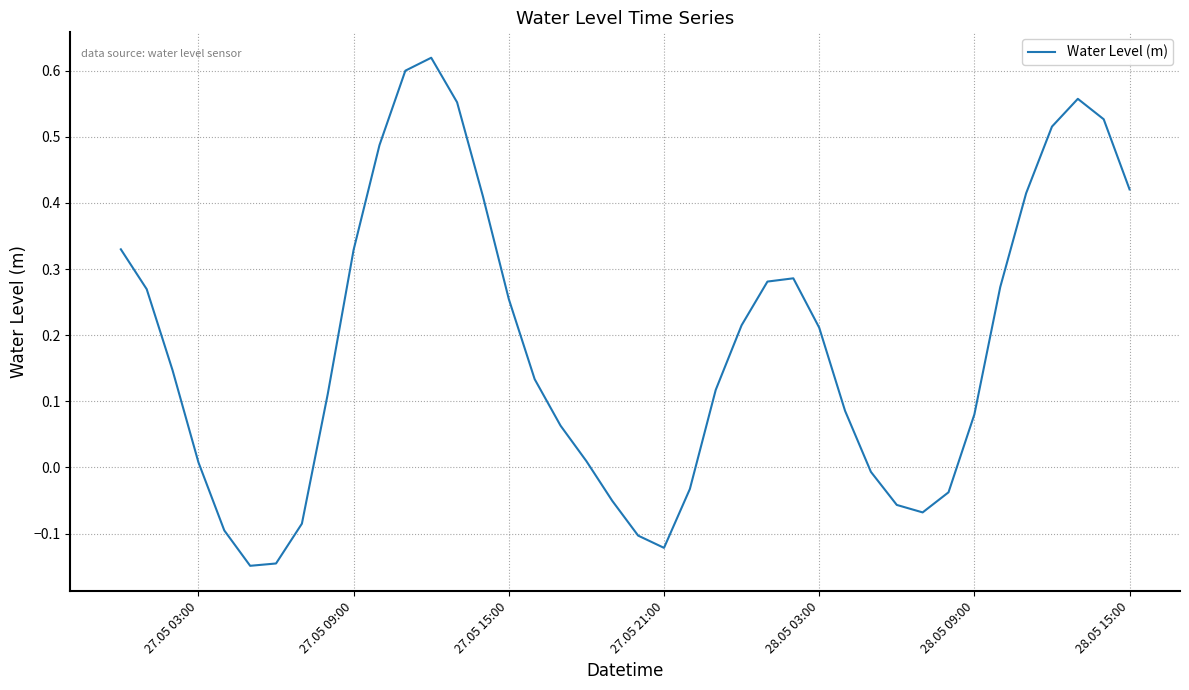

What is the difference between the maximum and minimum values?

0.8